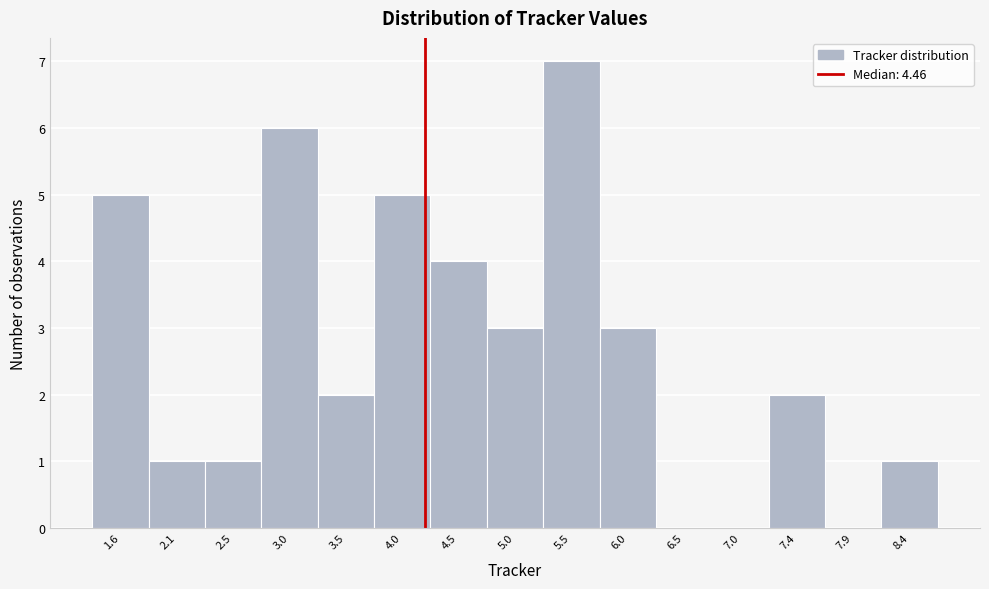

Reading left to right, what are all the values shown in this chart?

1.6=5	2.1=1	2.5=1	3.0=6	3.5=2	4.0=5	4.5=4	5.0=3	5.5=7	6.0=3	6.5=0	7.0=0	7.4=2	7.9=0	8.4=1